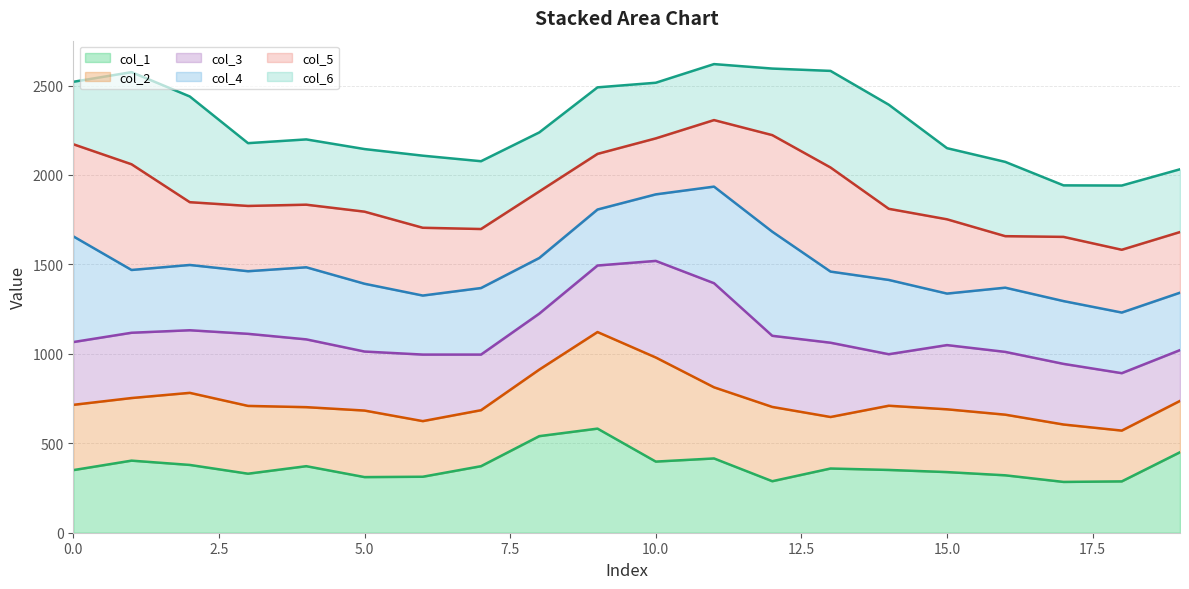

The value of col_1 at 10.0 is 230.3. True or false?

False